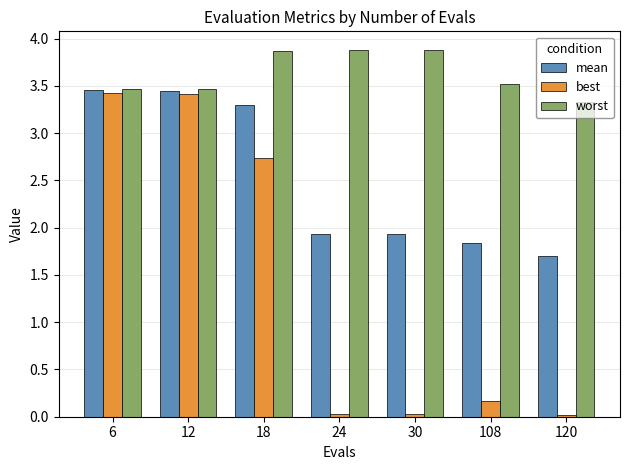

What is the sum of all mean values?

17.6